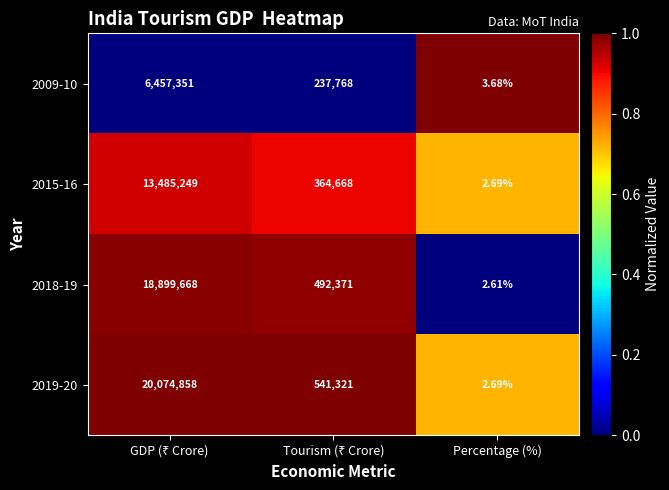

How many data points does each series have?

3